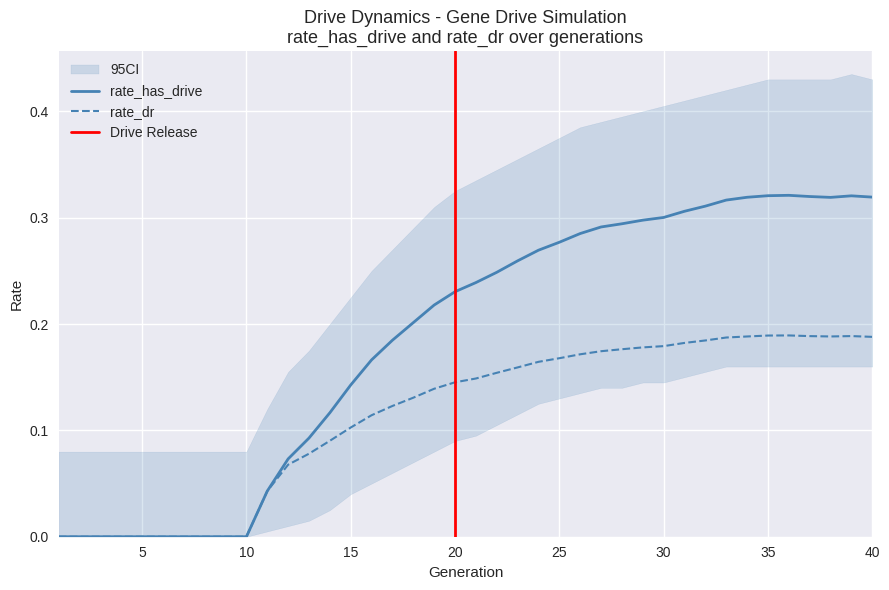

Which series has the widest spread of values?

rate_has_drive